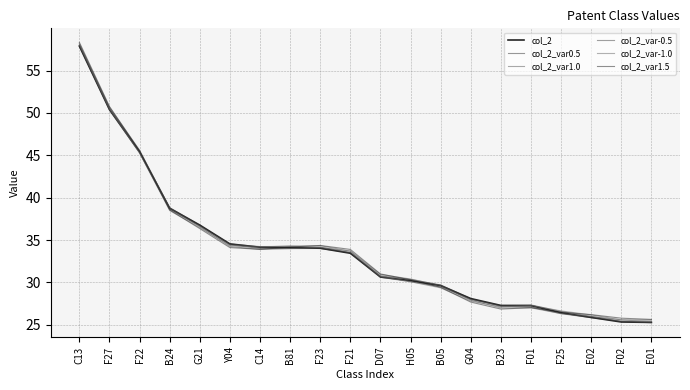

At which category is the sum across all series the highest?

C13